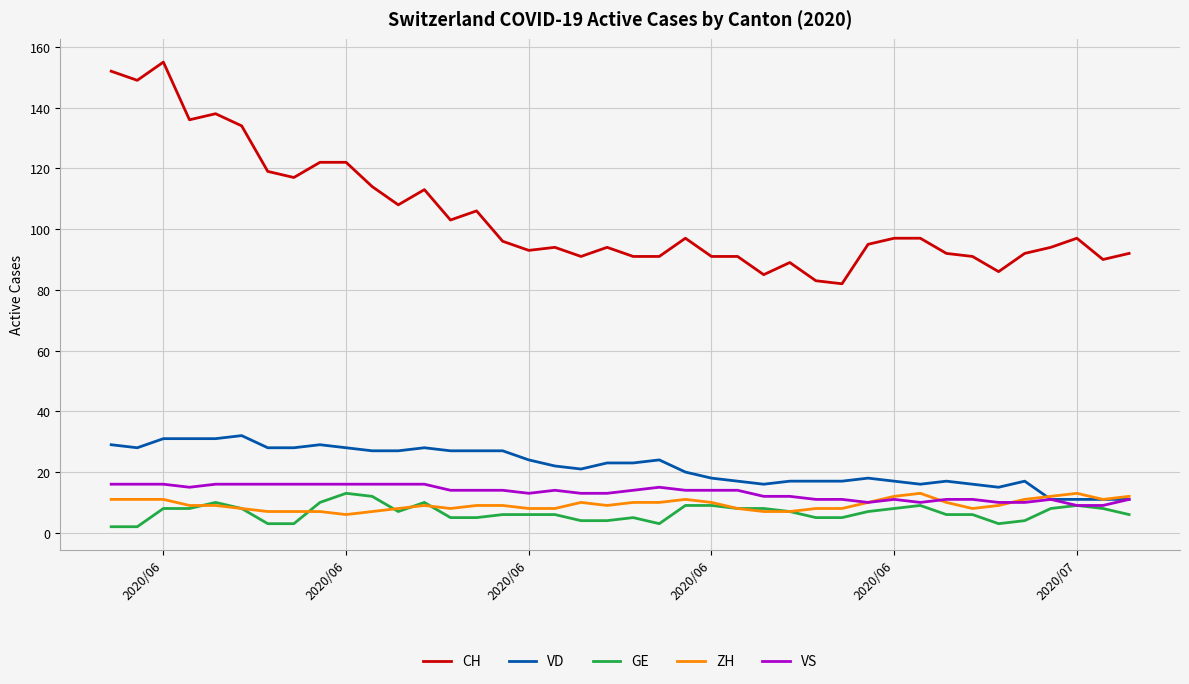

What is the greatest value displayed?

155